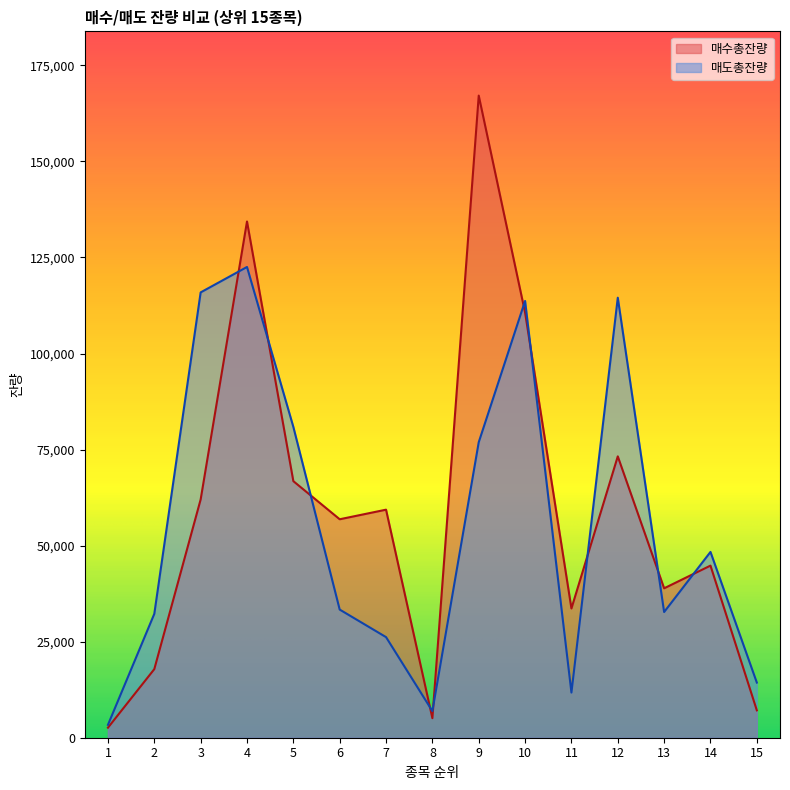

Is it true that 매도총잔량 equals 3615 at 8?

False